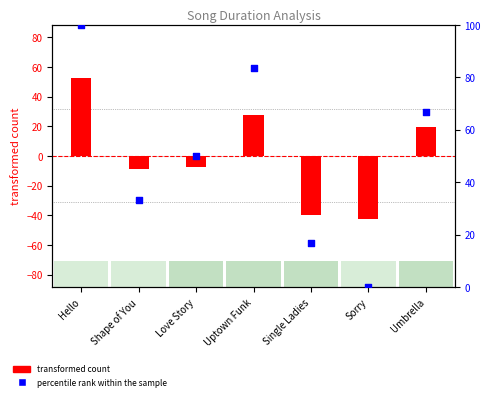

What is the change in value from Hello to Uptown Funk?

-16.7